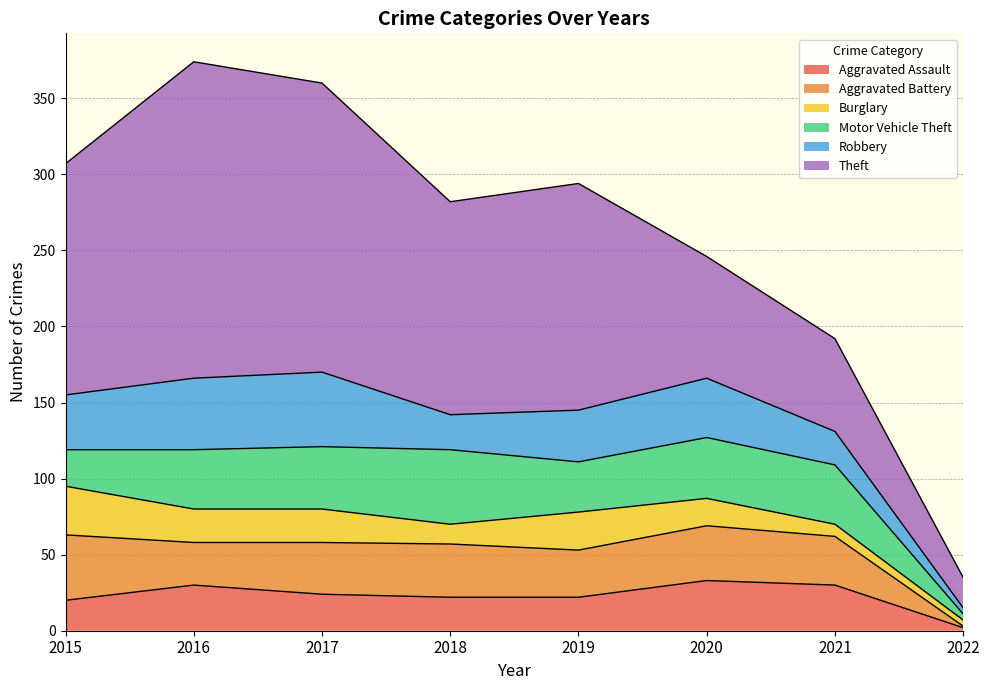

What is the difference between the highest and lowest values at 2017?

168